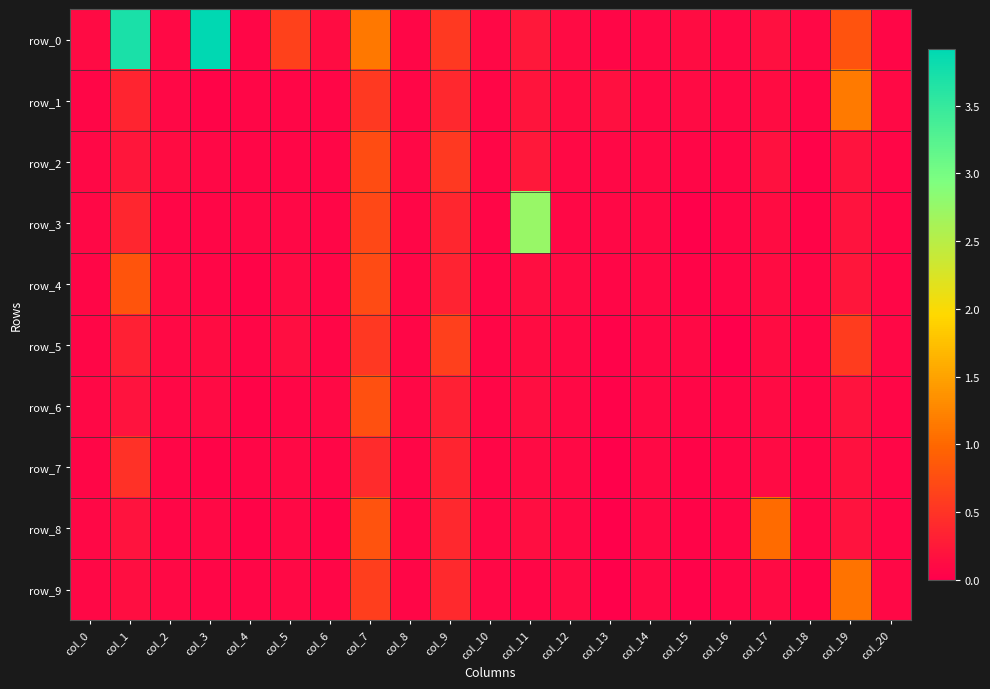

How many categories are shown in the chart?

21